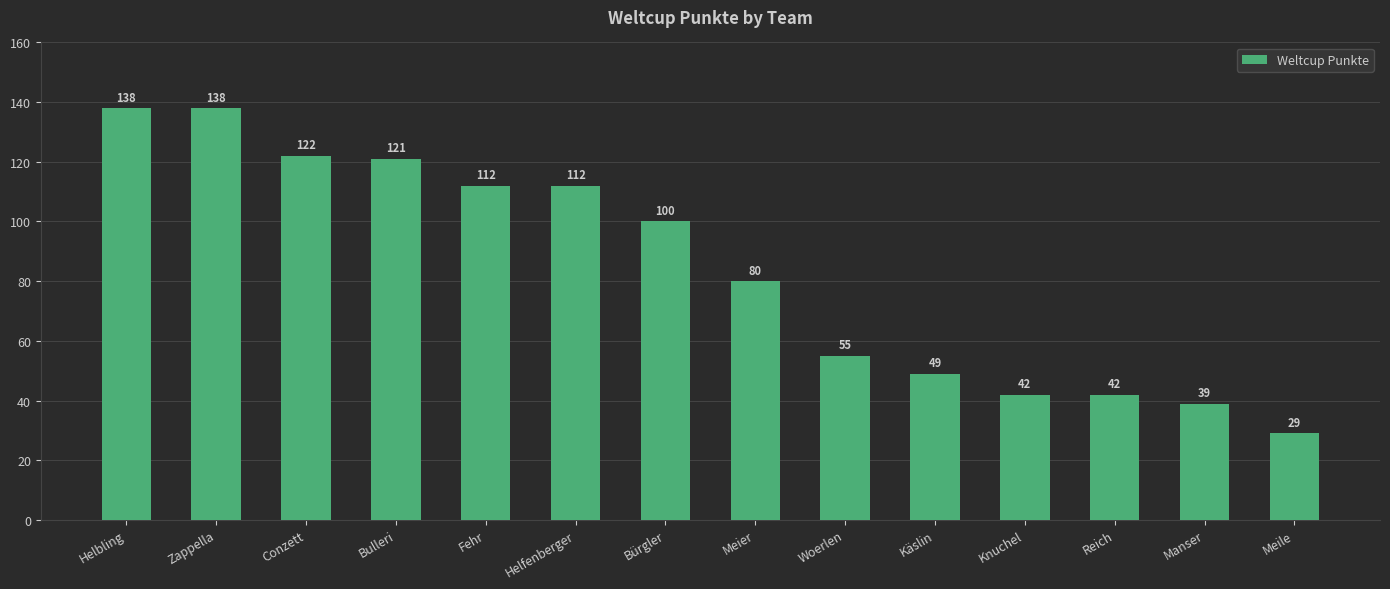

The value at Bürgler is 100. True or false?

True